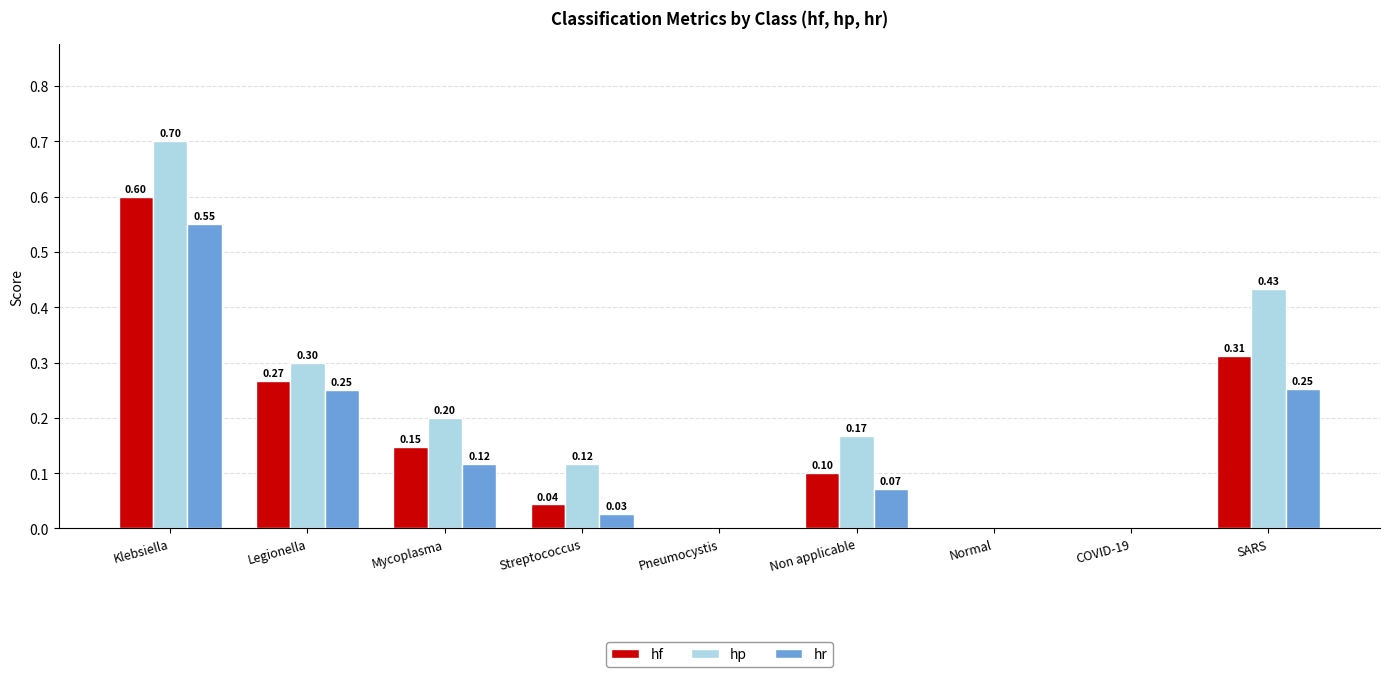

How many values in hr are above zero?

6